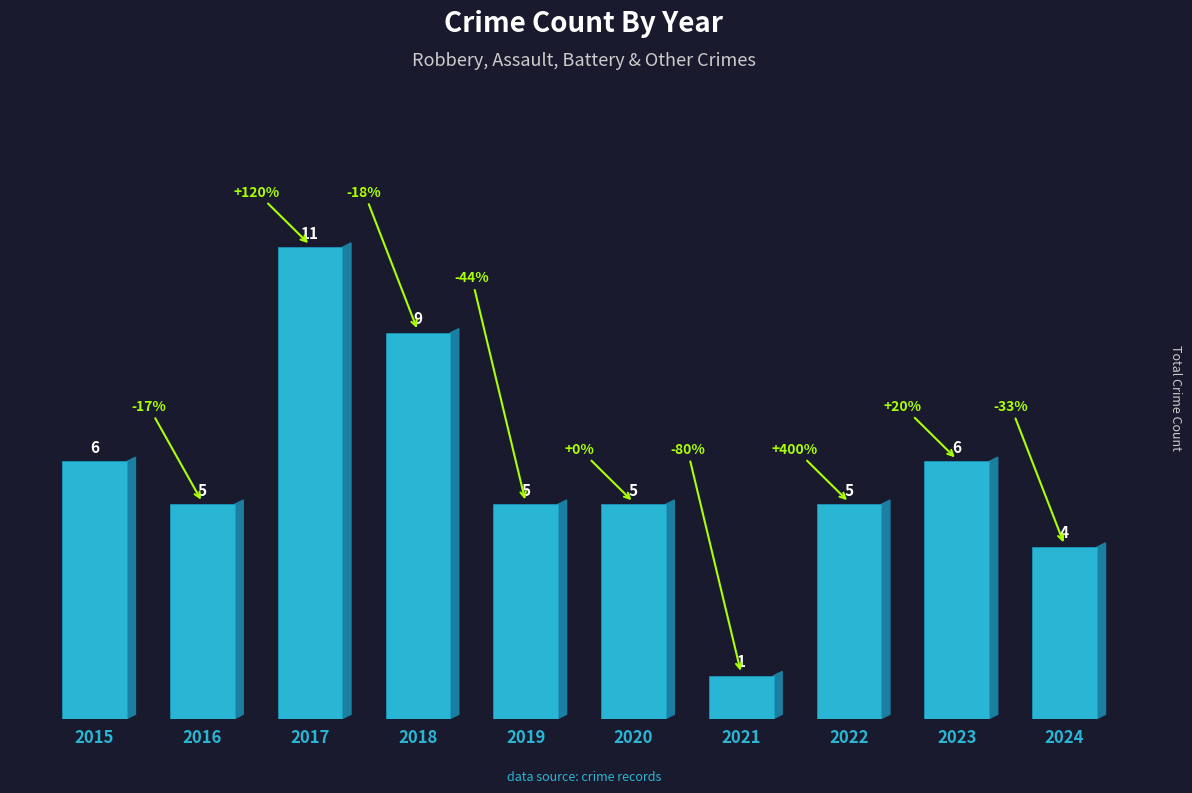

What is the sum of the values at 2018 and 2023?

15